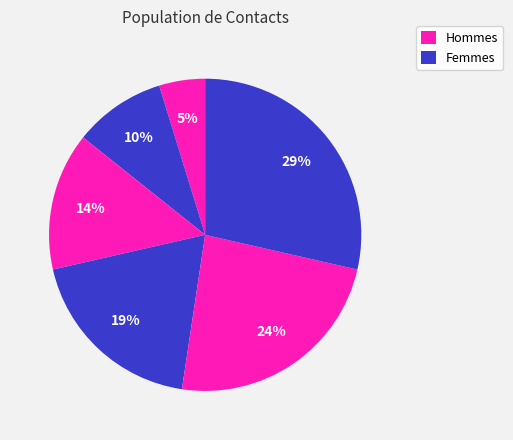

How many segments does this pie chart have?

6